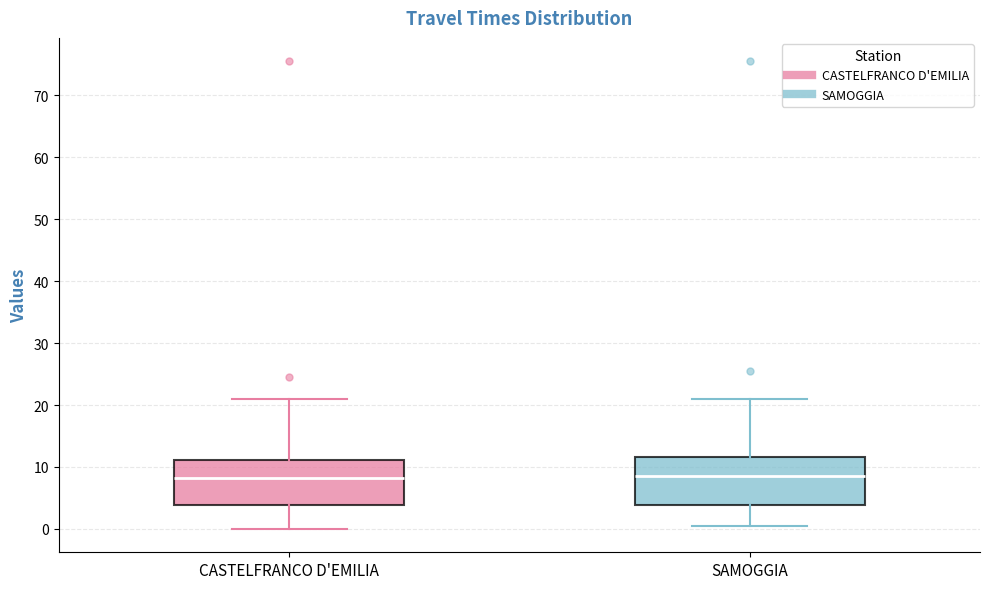

Reading left to right, transcribe this box plot: for each box, give where its median line is, the range the box spans, and where its two whiskers end, as read against the y-axis. The values are not printed on the chart, so give them approximately, as read against the axis.

CASTELFRANCO D'EMILIA: median 8, box 4 to 11, whiskers 0 to 21
SAMOGGIA: median 9, box 4 to 12, whiskers 1 to 21